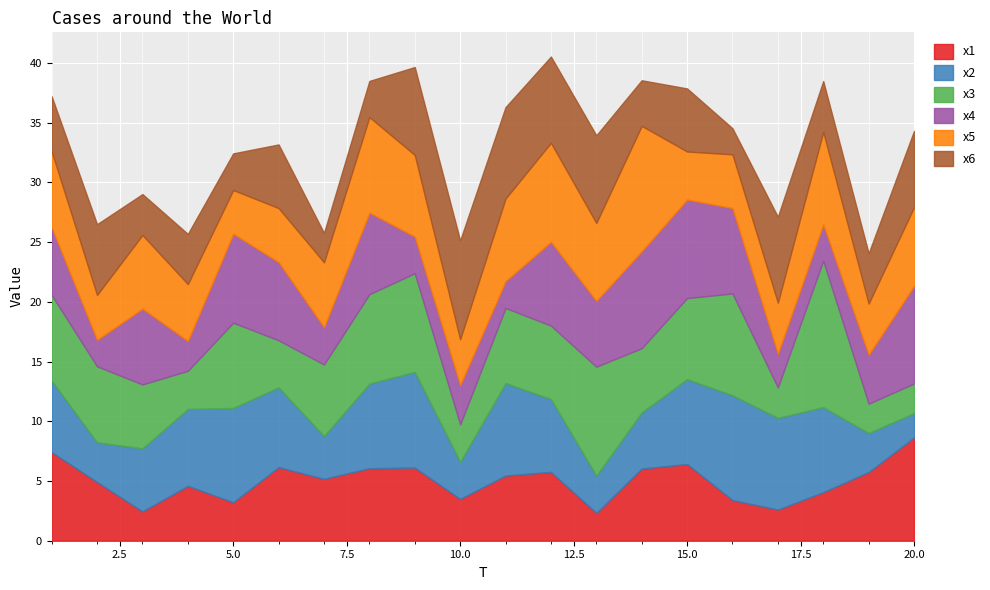

Between 8 and 6, which is larger?

6